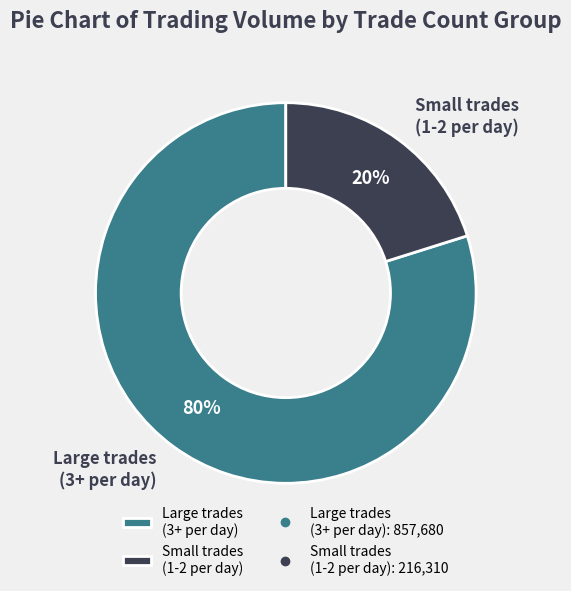

Which has a higher value, Small trades (1-2 per day) or Large trades (3+ per day)?

Large trades (3+ per day)